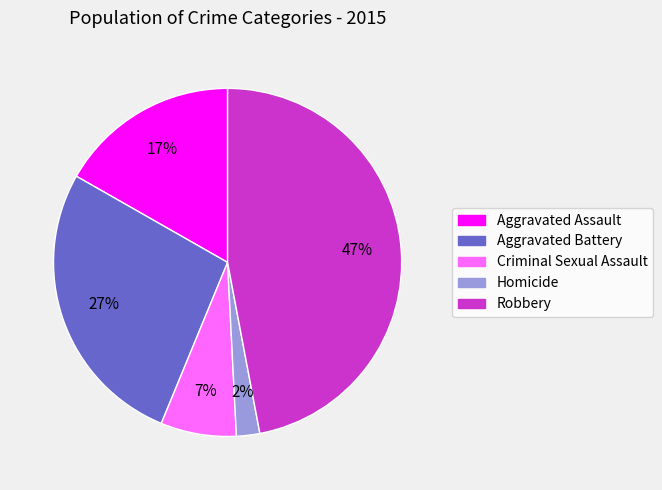

True or false: Homicide accounts for 10% of the total.

False